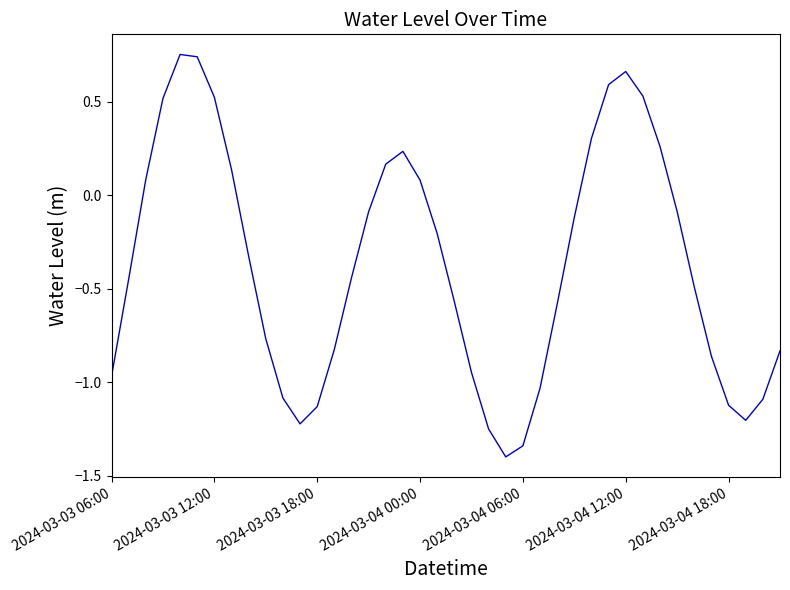

What is the difference between the maximum and minimum values?

2.2